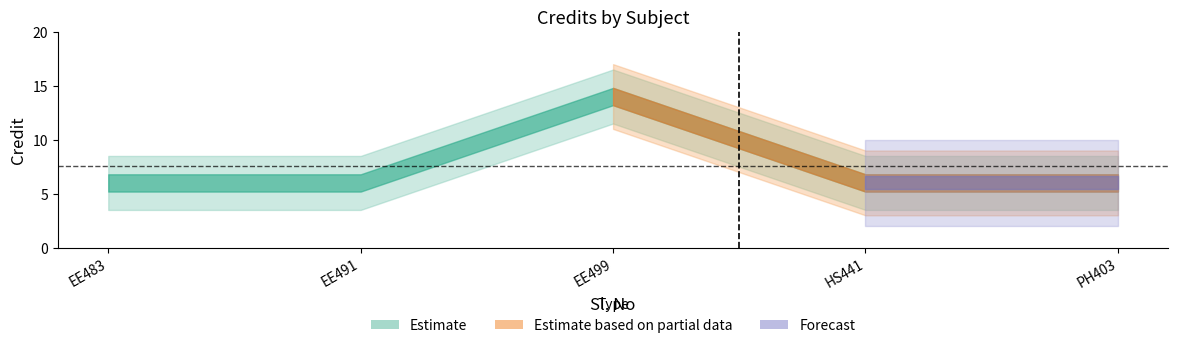

The chart shows a value of 6 at 1. True or false?

True